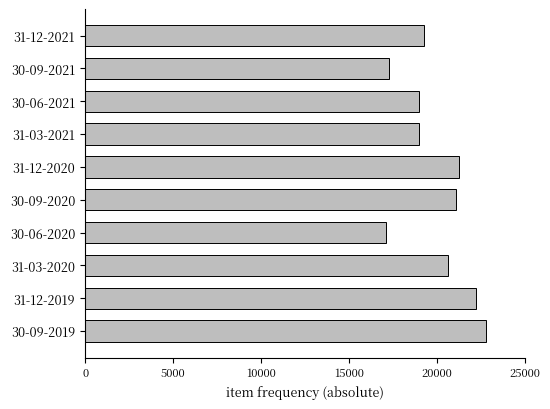

Where is the data nearest to the value 19976?

31-03-2020